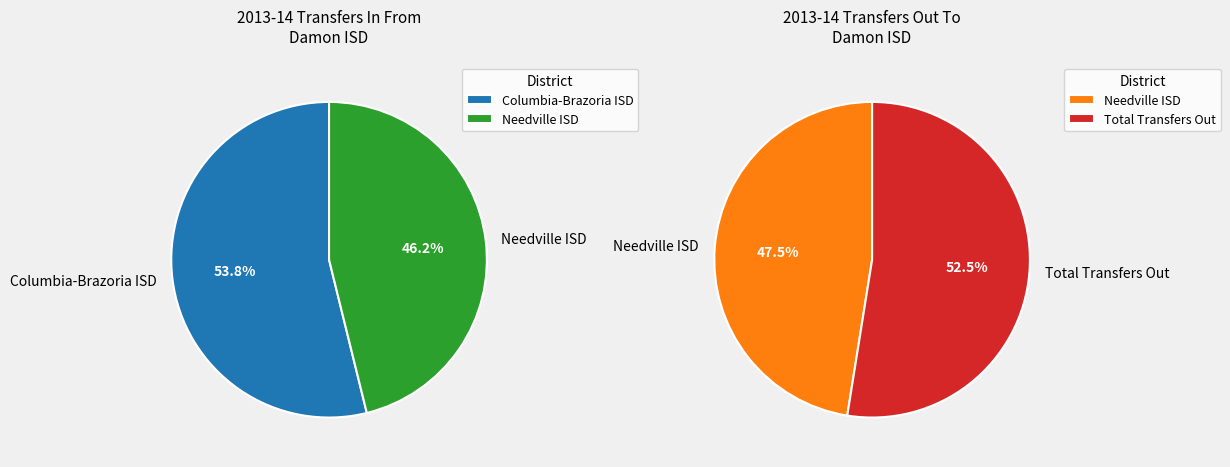

What percentage is the 1 slice, to the nearest percent?

46%